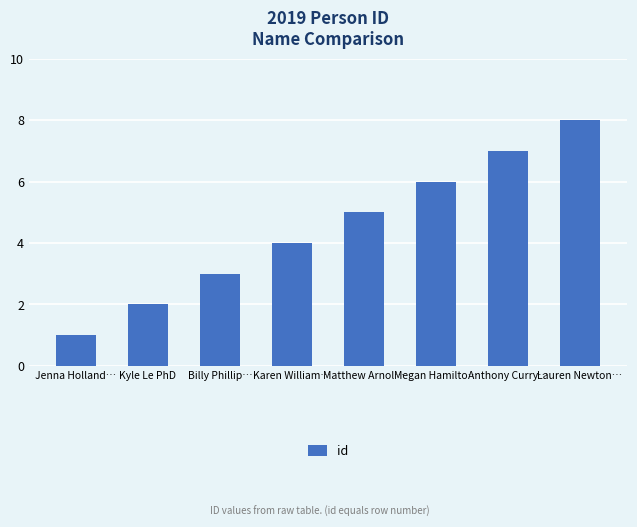

Between Billy Phillip… and Karen William…, which is larger?

Karen William…